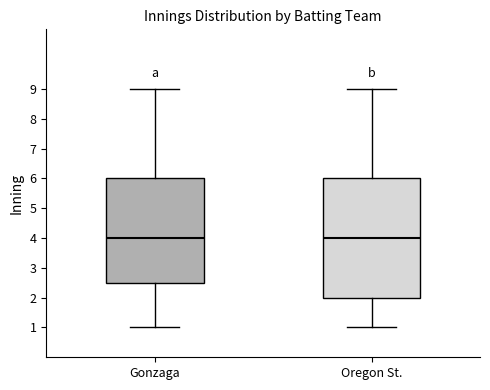

Comparing the boxes themselves (not the whiskers), which one is the tallest?

Oregon St.